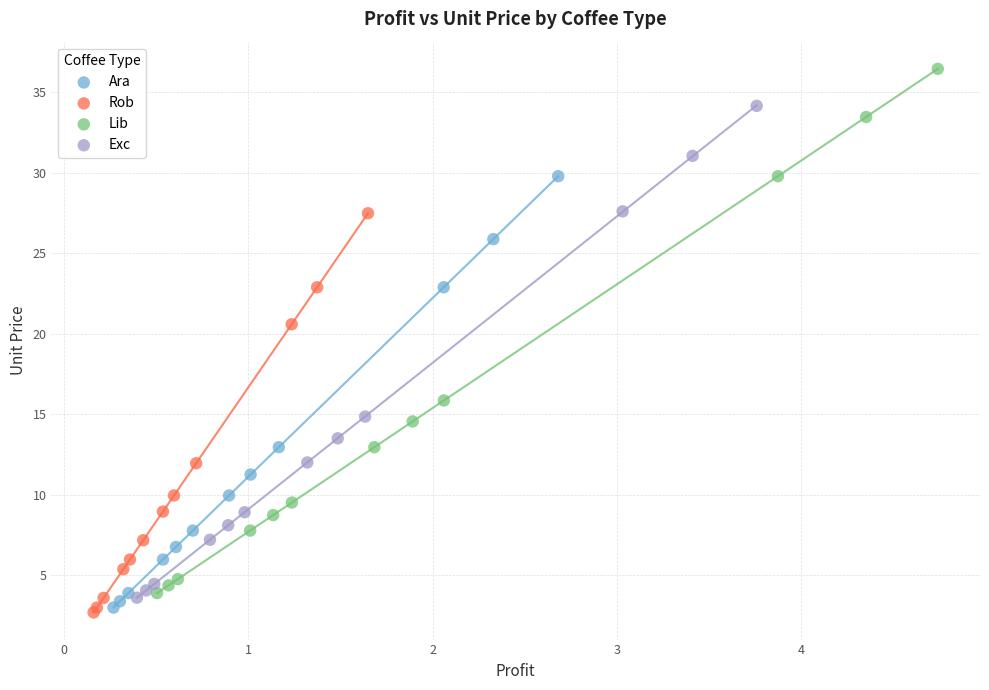

Which series reaches the minimum Y coordinate?

Rob